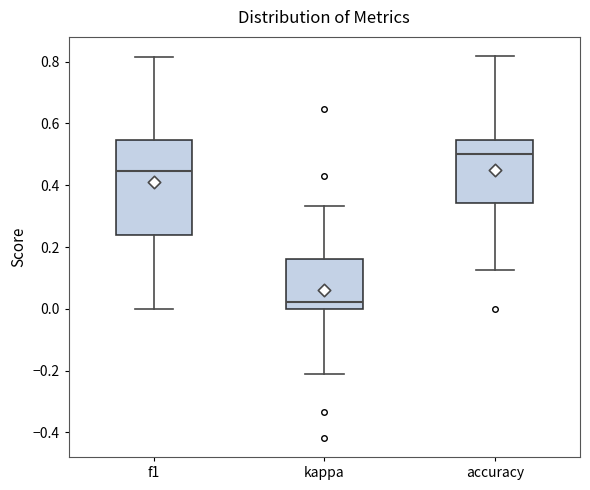

Reading left to right, read every box against the y-axis: the position of its median line, the range the box covers, and the ends of its whiskers. The values are not printed on the chart, so give them approximately, as read against the axis.

f1: median 0.44, box 0.24 to 0.54, whiskers 0.00 to 0.82
kappa: median 0.02, box 0.00 to 0.16, whiskers -0.22 to 0.34
accuracy: median 0.50, box 0.34 to 0.54, whiskers 0.12 to 0.82